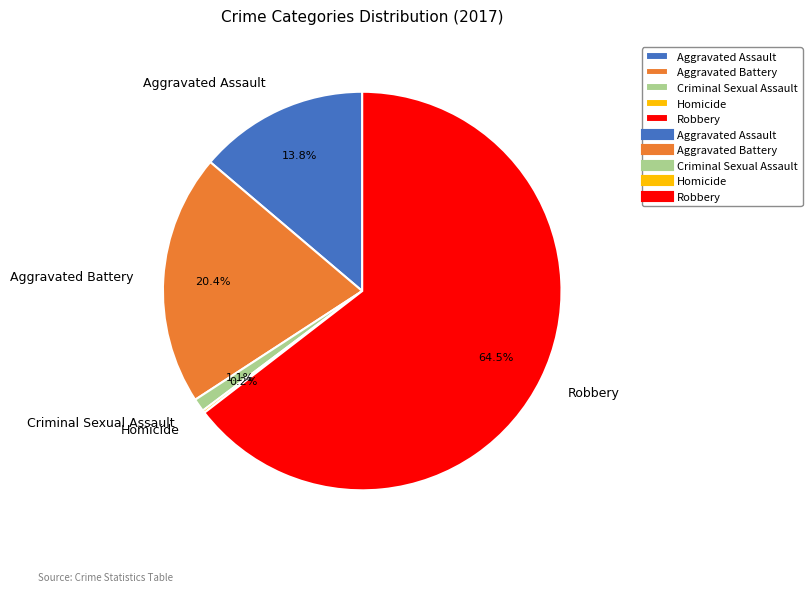

Between Robbery and Criminal Sexual Assault, which is larger?

Robbery